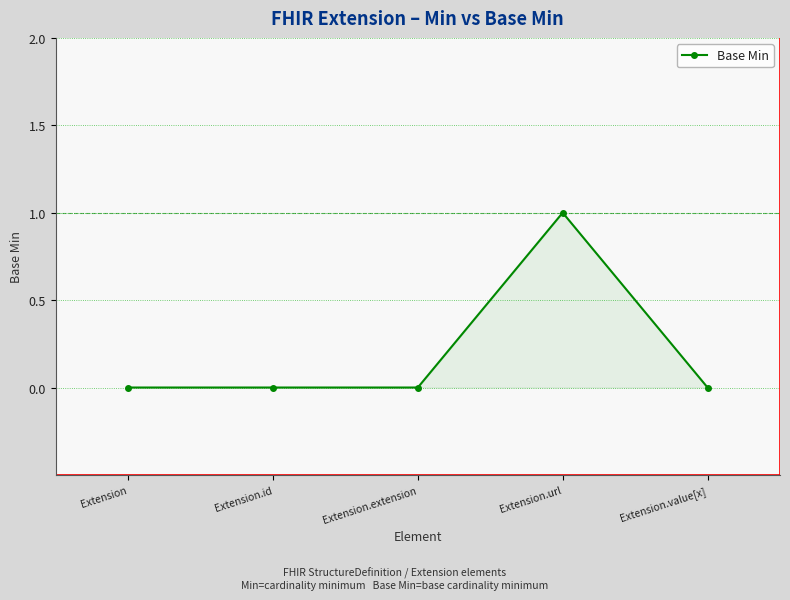

True or false: the data has more than 2 interior local peaks.

False